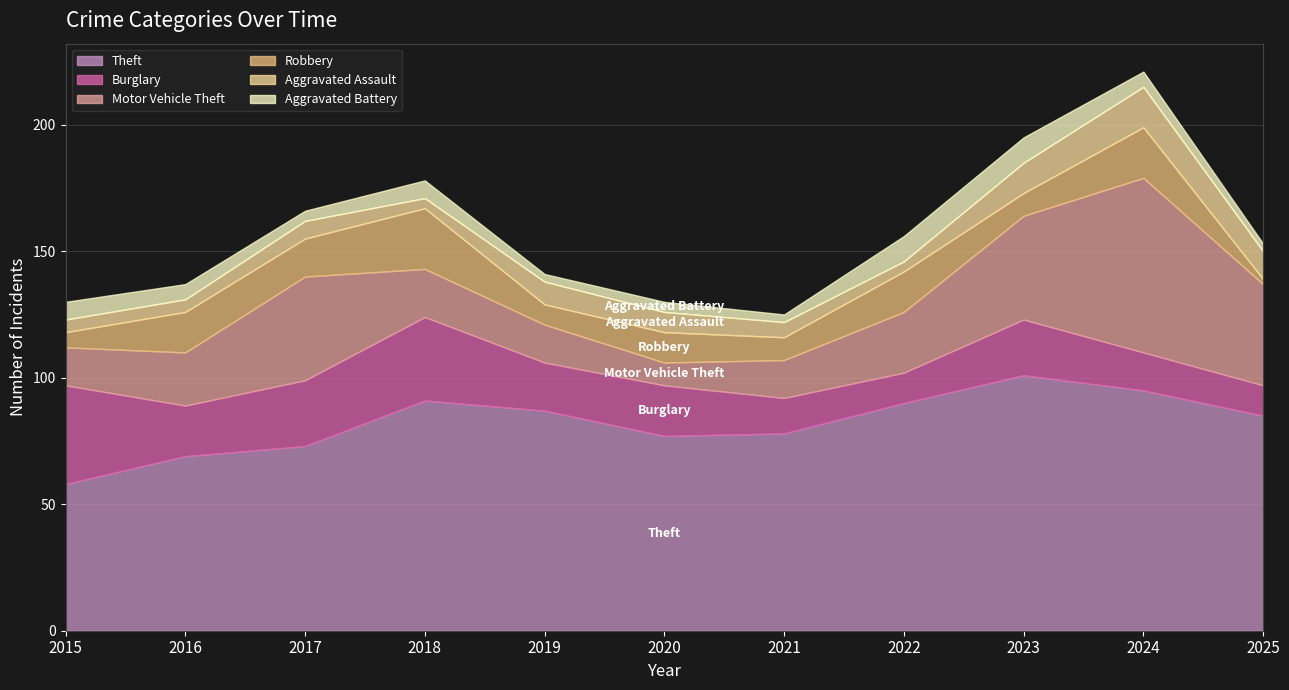

At which category does Aggravated Assault reach its first local peak?

2017